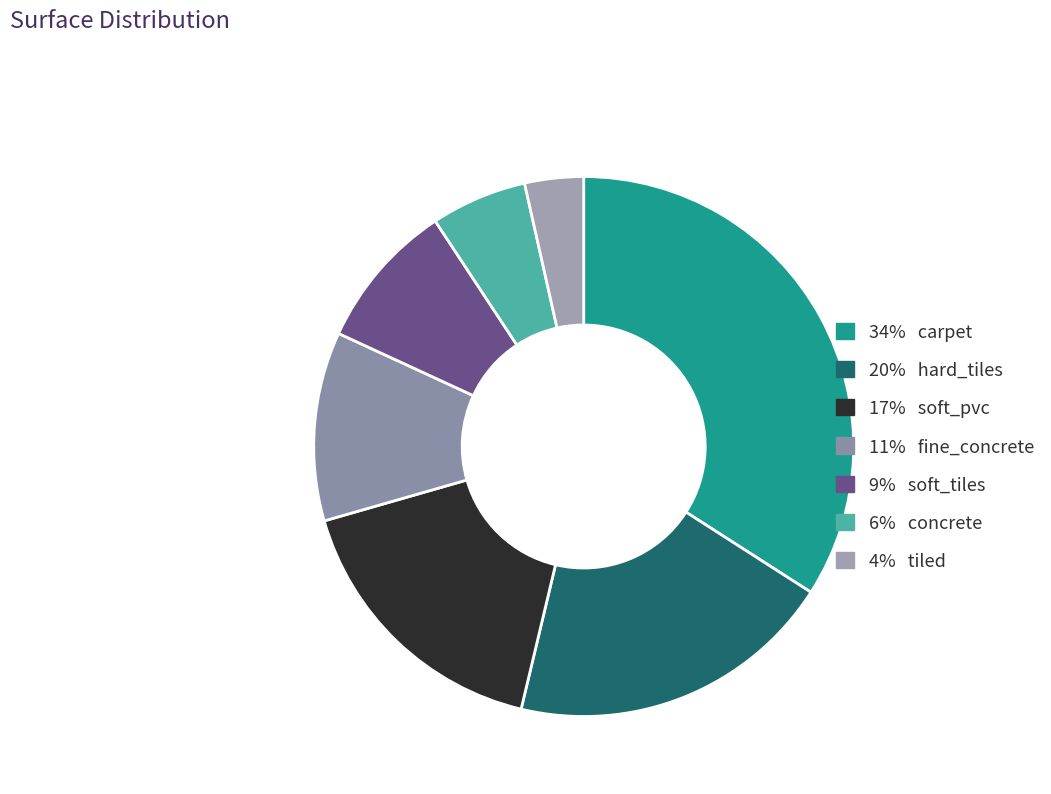

What is the largest slice in the pie chart?

carpet